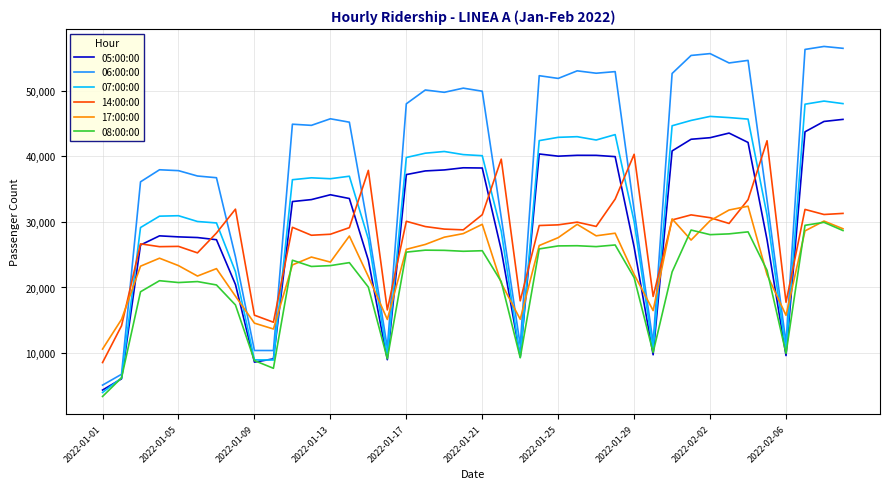

Which series has the largest total across all categories?

06:00:00